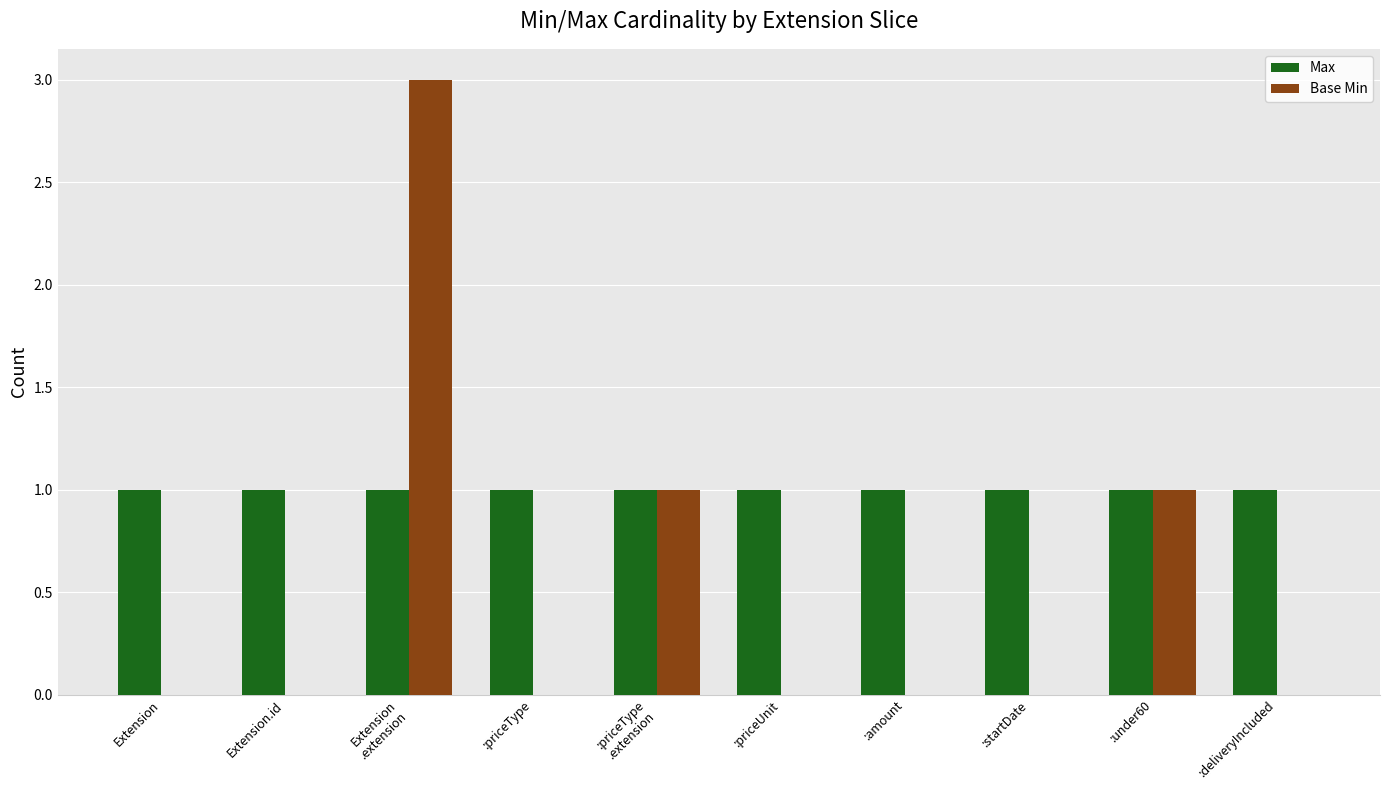

What is the difference between the values at Extension .extension and Extension?

3